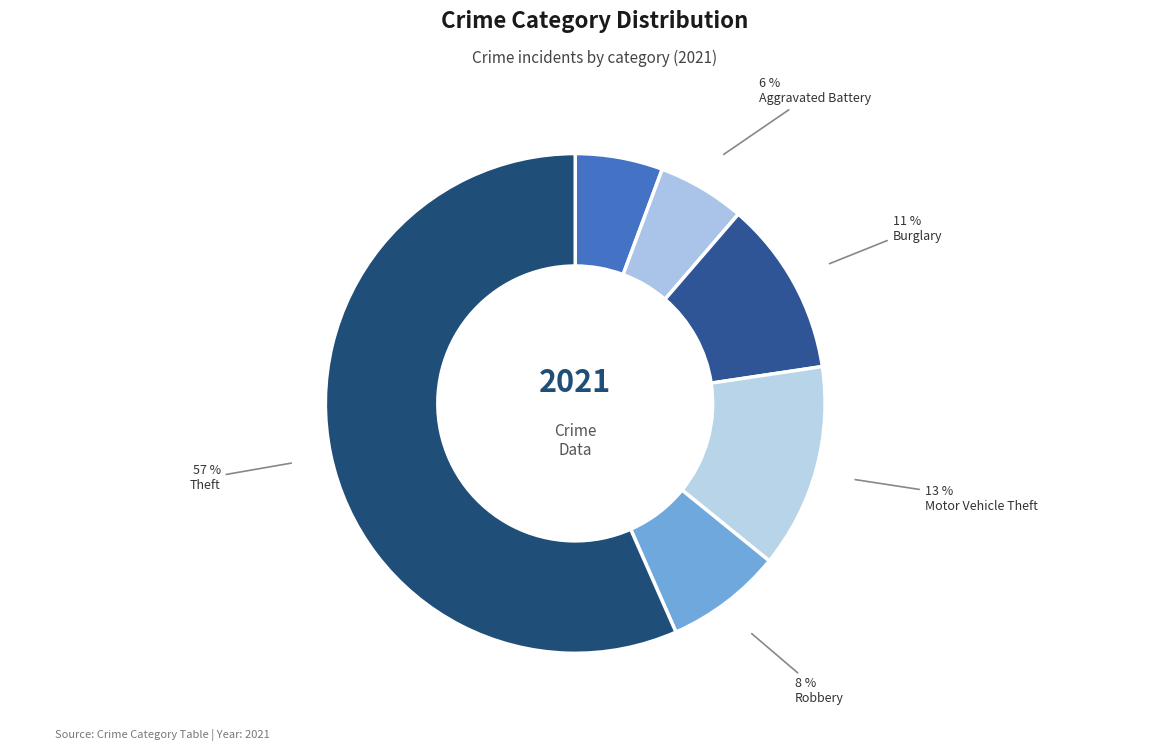

How many slices are in this pie chart?

6